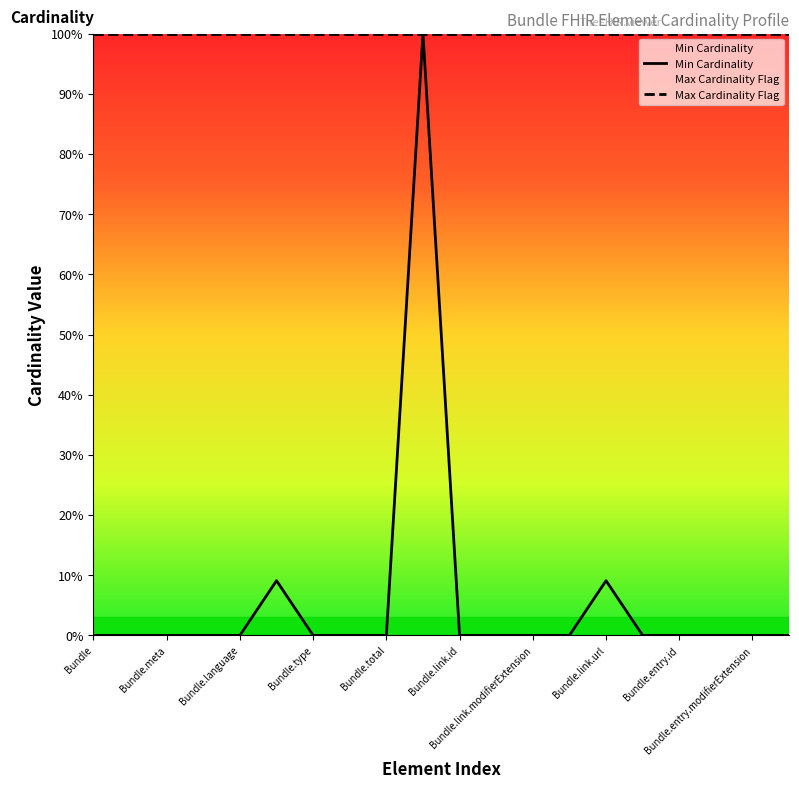

Which series has the largest total across all categories?

Max Cardinality Flag